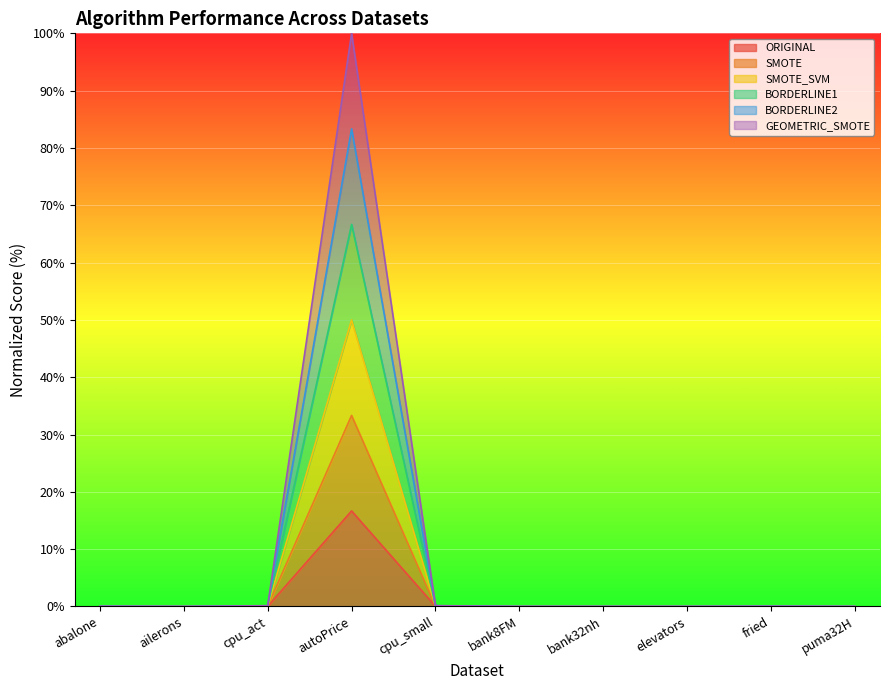

At which category is the sum across all series the highest?

autoPrice